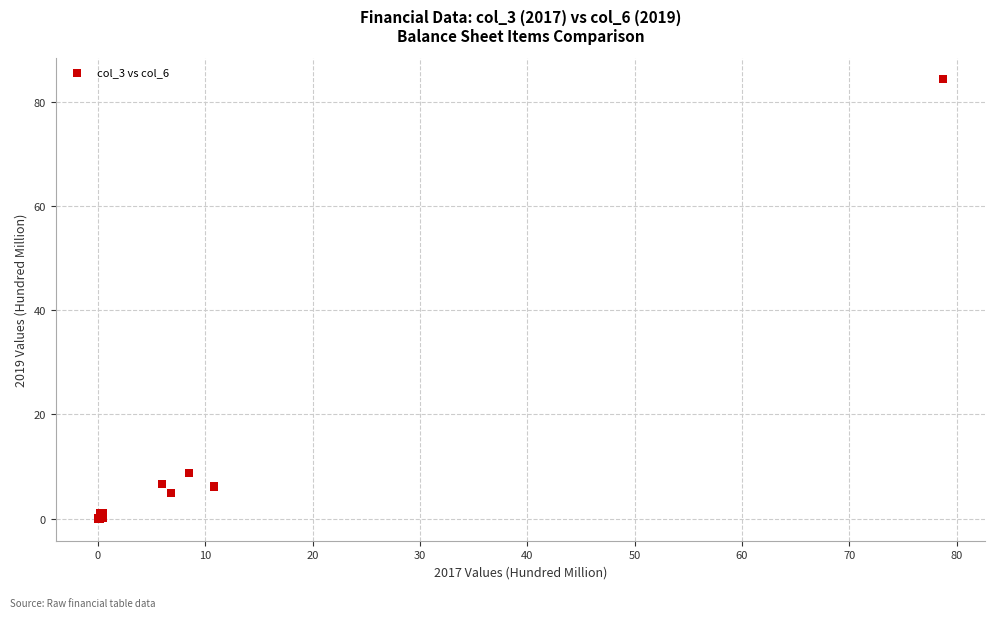

What Y value in the scatter plot is closest to 42?

8.7